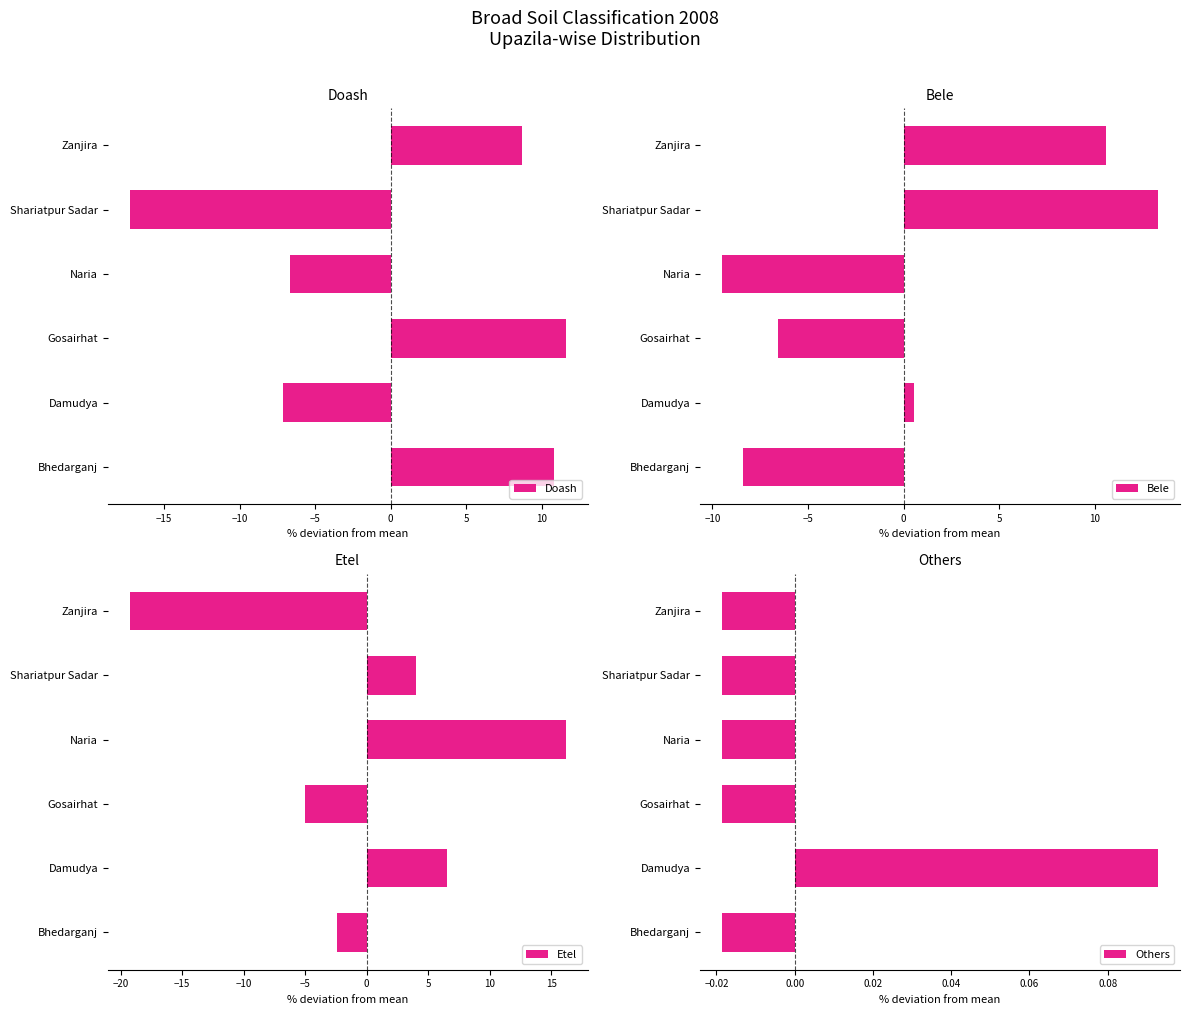

What is the difference between the maximum and second lowest values in the Etel series?

21.2